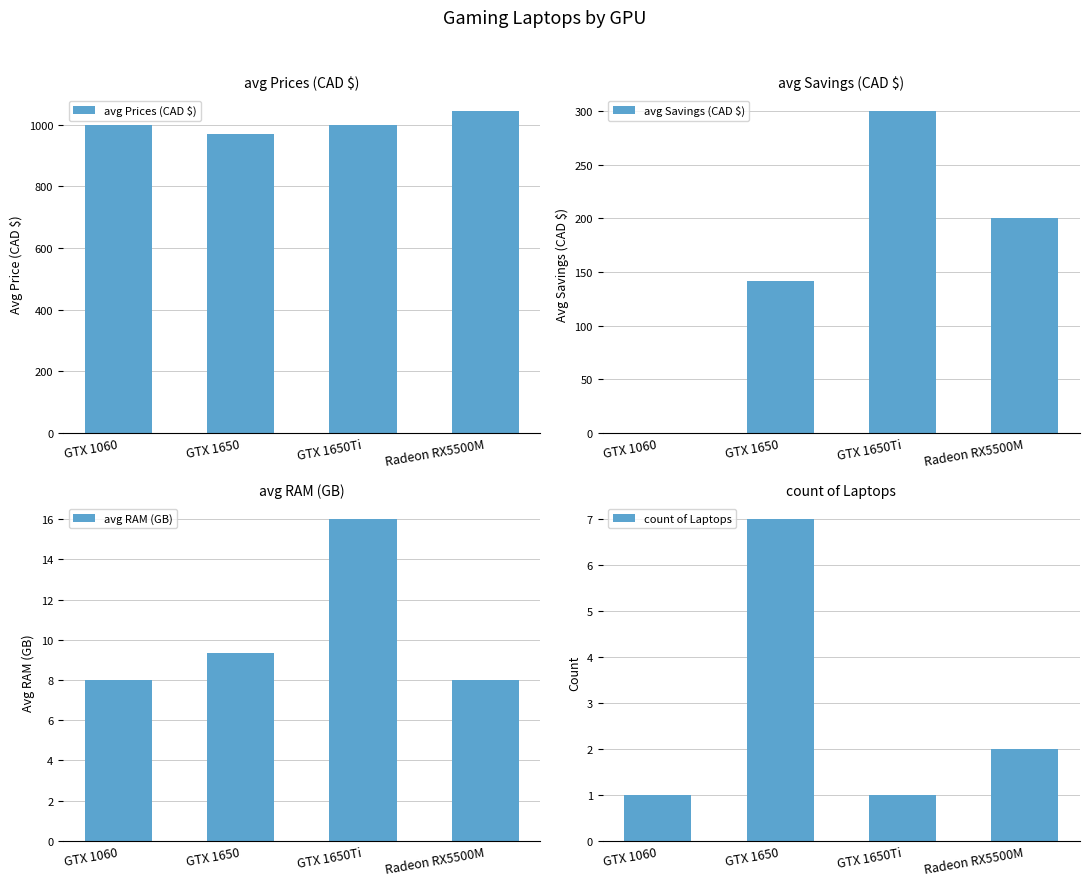

How many series are shown in this chart?

4